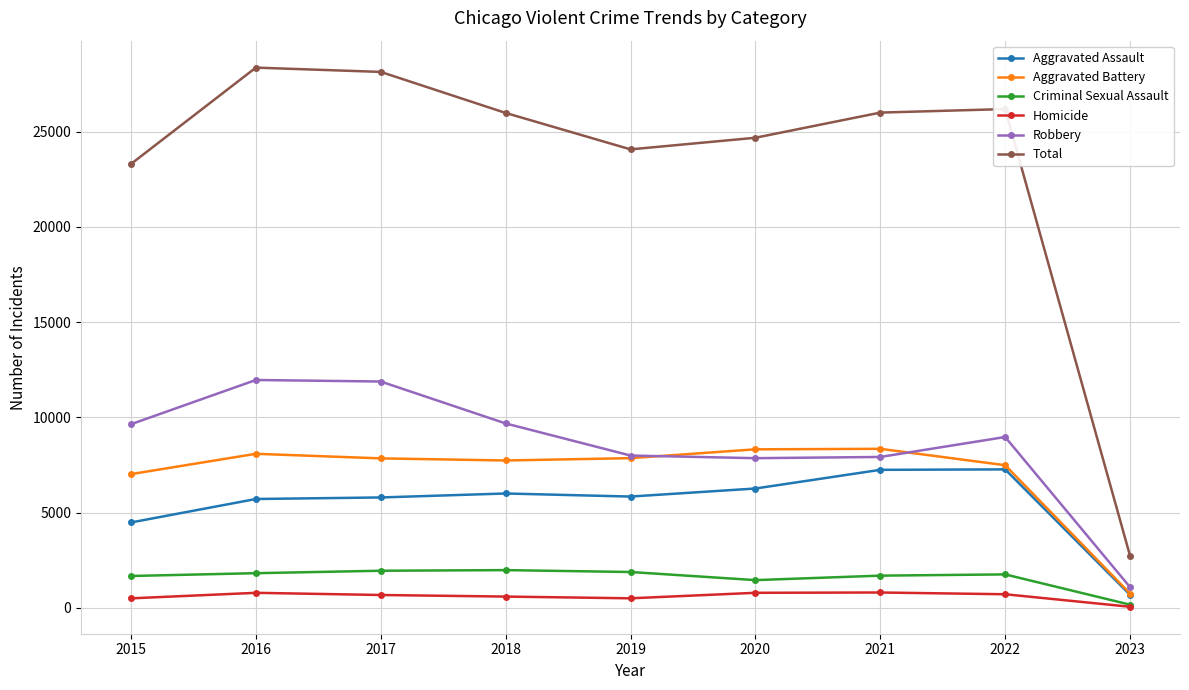

Where is Aggravated Battery nearest to the value 4546?

2015